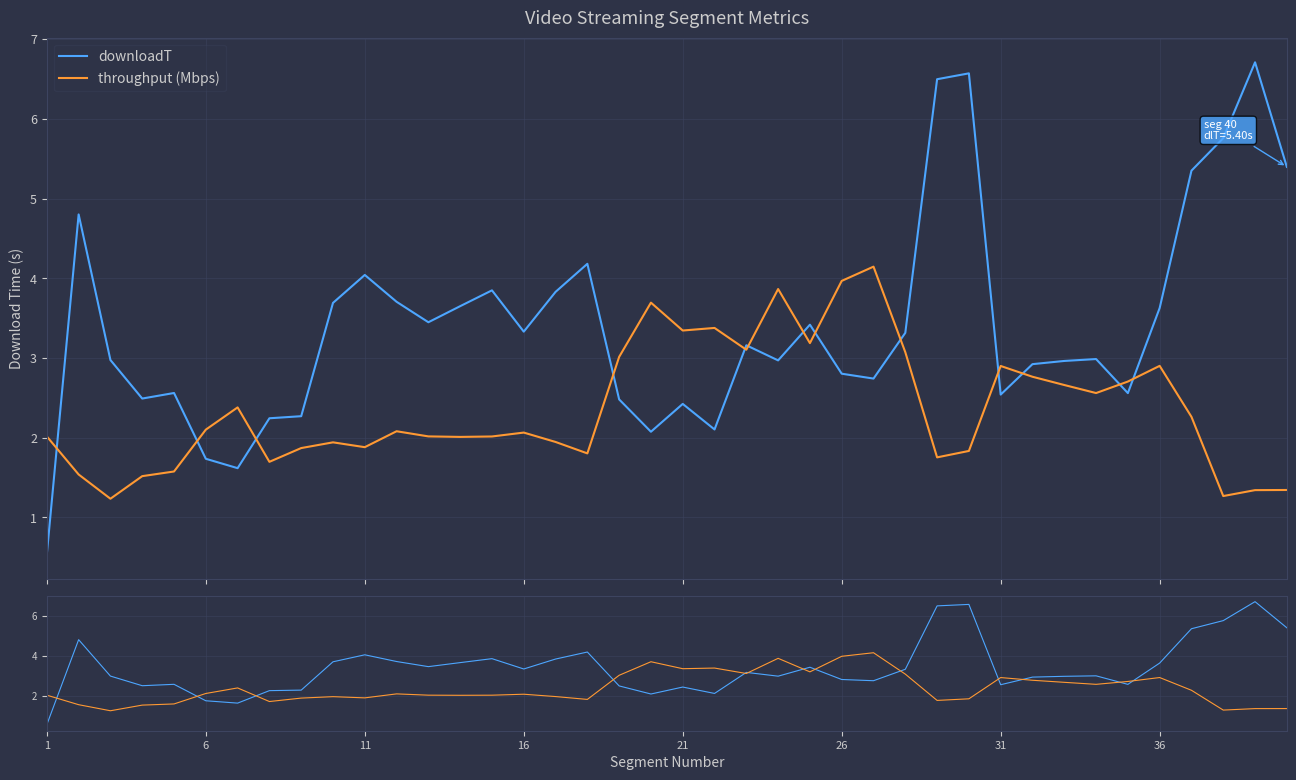

At which label does throughput (Mbps) first exceed 2?

1